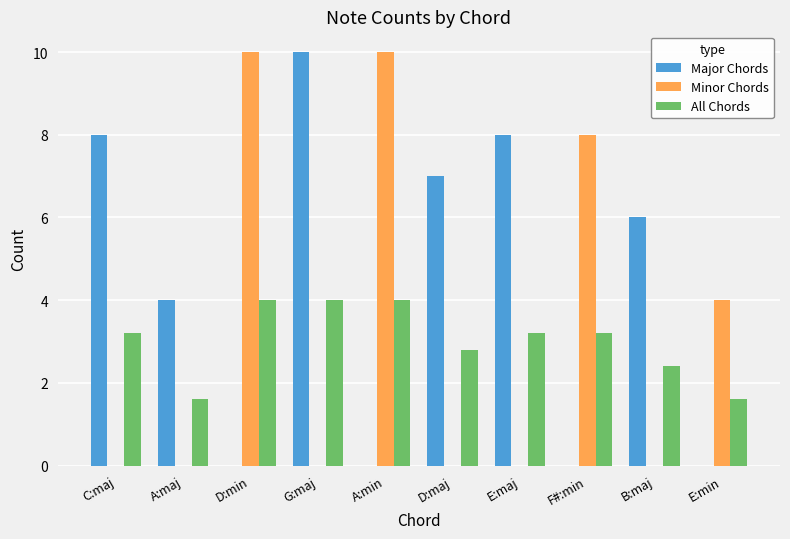

What is the spread (max minus min) of values at E:min?

4.0